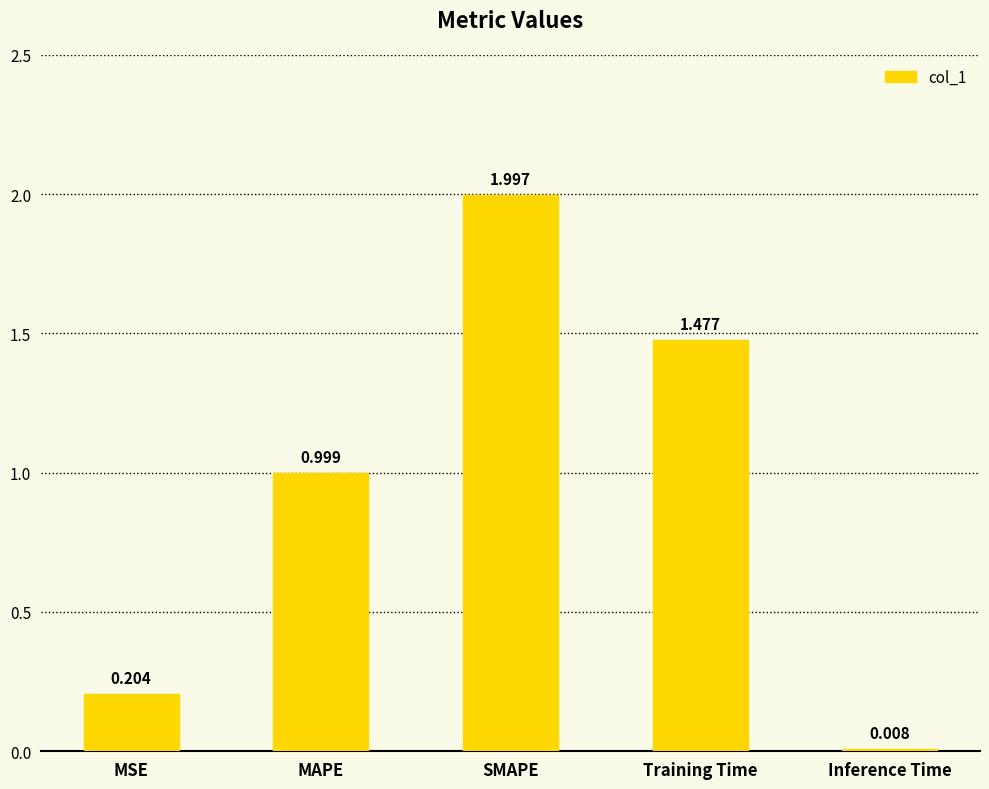

What is the approximate value at MAPE?

1.0